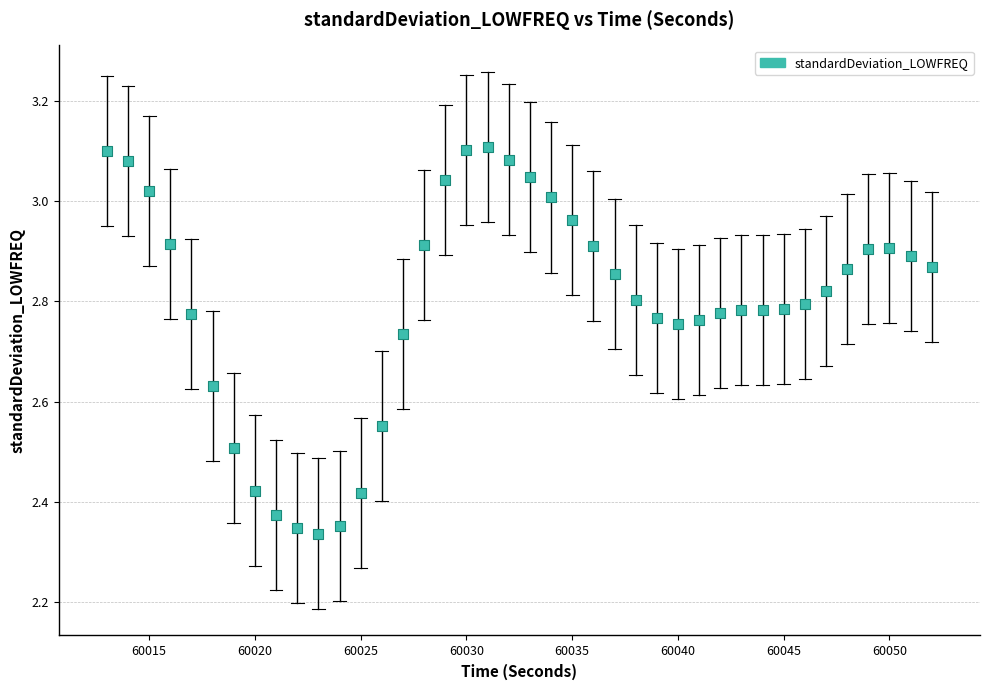

What is the range of Y values (max minus min)?

0.8